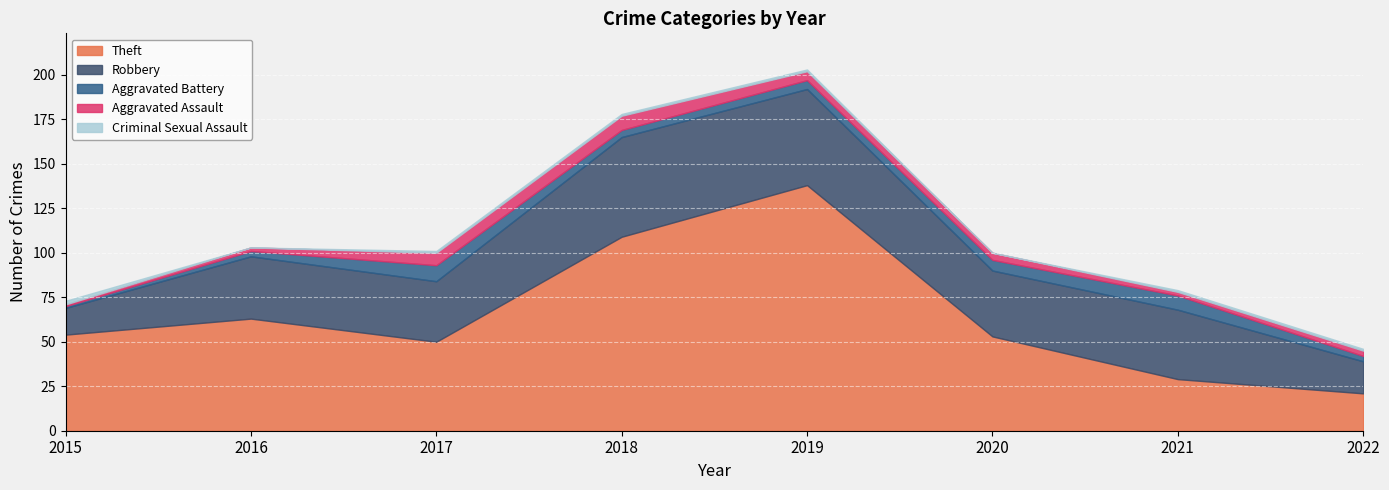

Reading left to right, transcribe all the data shown in this chart.

Theft: 54	63	50	109	138	53	29	21
Robbery: 15	35	34	56	54	37	39	18
Aggravated Battery: 1	3	9	4	5	6	8	3
Aggravated Assault: 1	2	7	8	5	4	2	3
Criminal Sexual Assault: 2	0	1	1	1	0	1	1